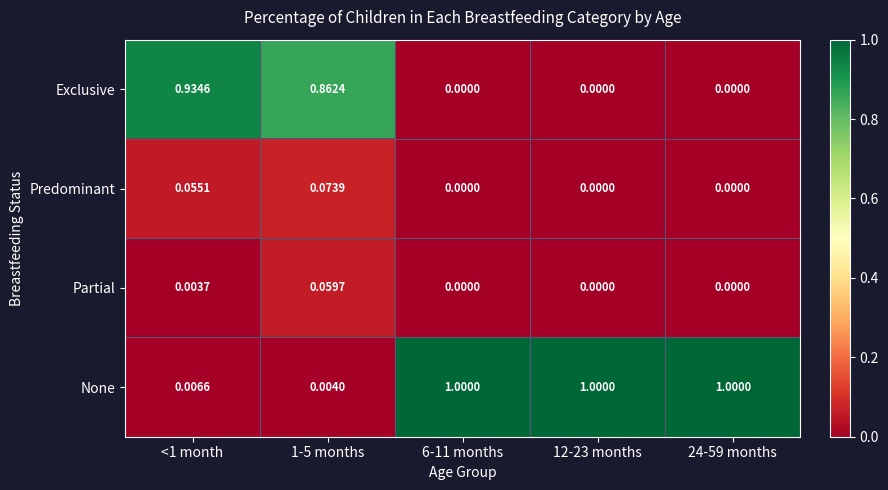

Which series has the widest spread of values?

None